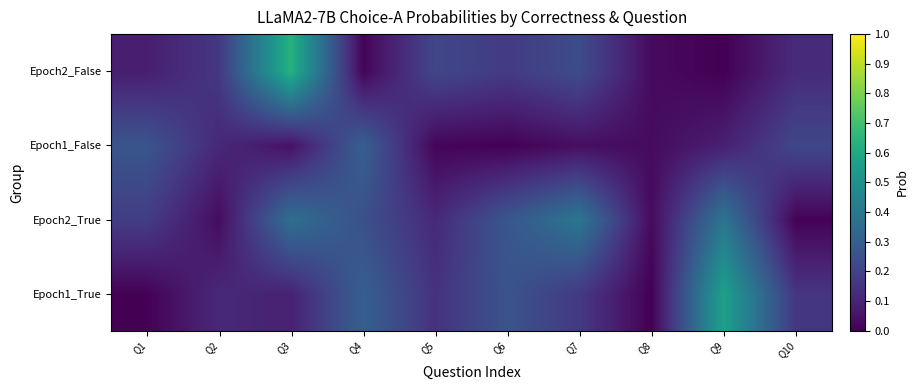

At Q7, list the series in order from smallest to largest.

Epoch1_False, Epoch1_True, Epoch2_False, Epoch2_True